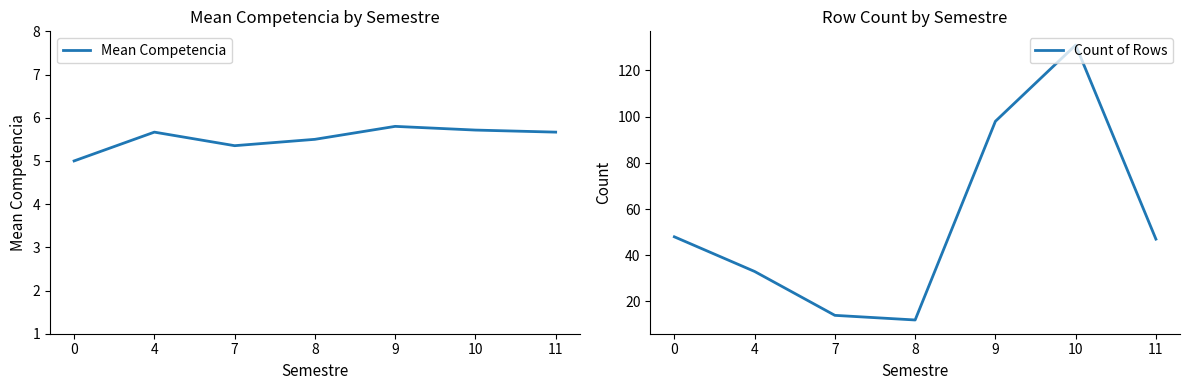

What is the difference between the highest and lowest values at 0?

43.0